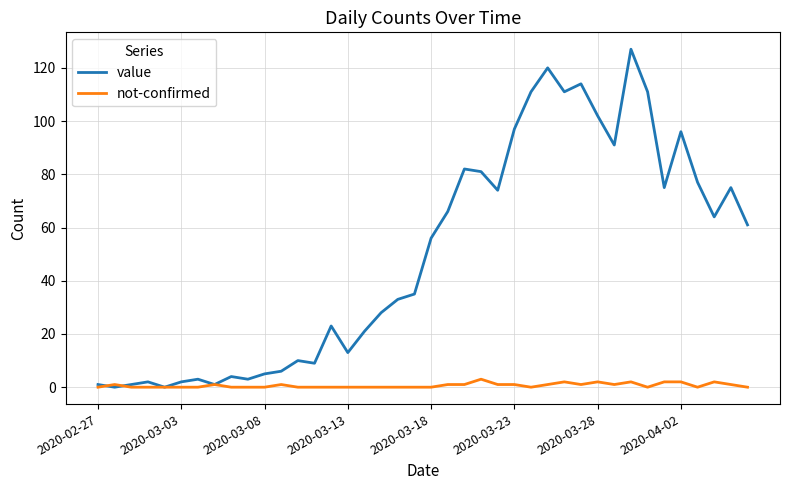

True or false: value has more than 2 interior local peaks.

True